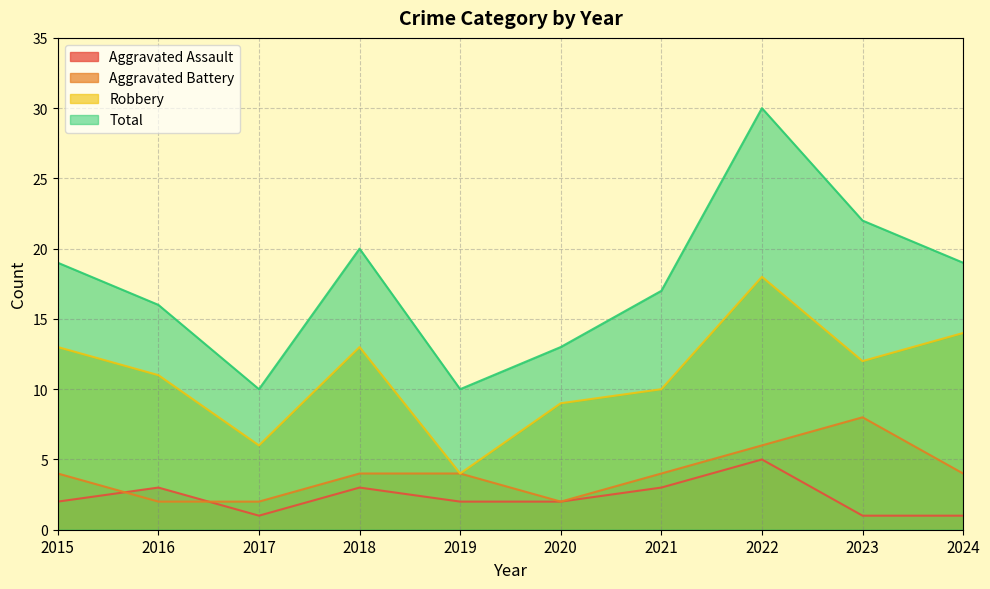

Reading right to left, extract all data points from this chart.

Aggravated Assault: 1	1	5	3	2	2	3	1	3	2
Aggravated Battery: 4	8	6	4	2	4	4	2	2	4
Robbery: 14	12	18	10	9	4	13	6	11	13
Total: 19	22	30	17	13	10	20	10	16	19